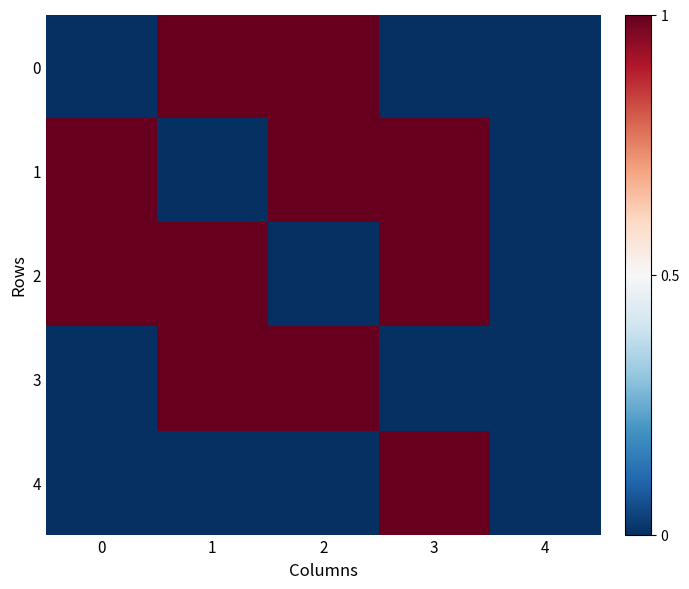

Reading left to right, extract all data points from this chart.

0: 0=0	1=1	2=1	3=0	4=0
1: 0=1	1=0	2=1	3=1	4=0
2: 0=1	1=1	2=0	3=1	4=0
3: 0=0	1=1	2=1	3=0	4=0
4: 0=0	1=0	2=0	3=1	4=0